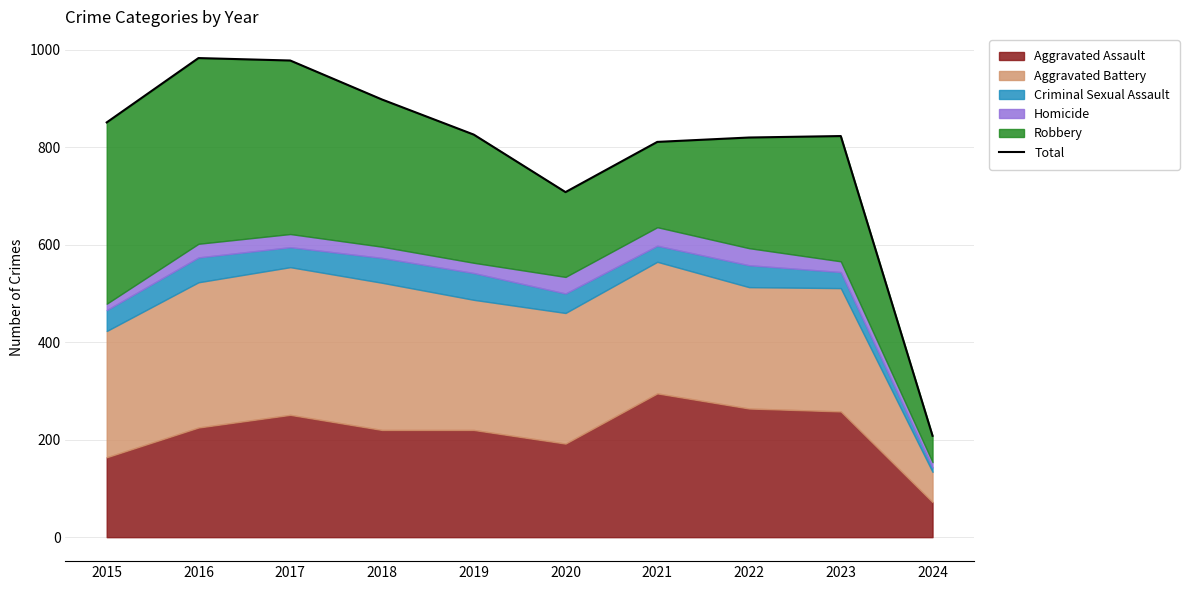

The value at 2018 is 378. True or false?

False